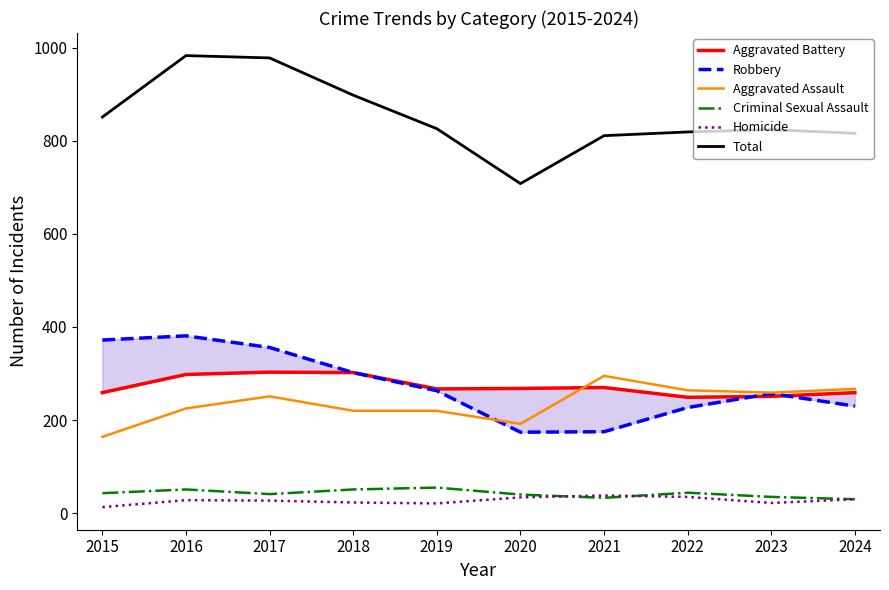

What is the value of the Aggravated Assault point at the 4th from the left?

220